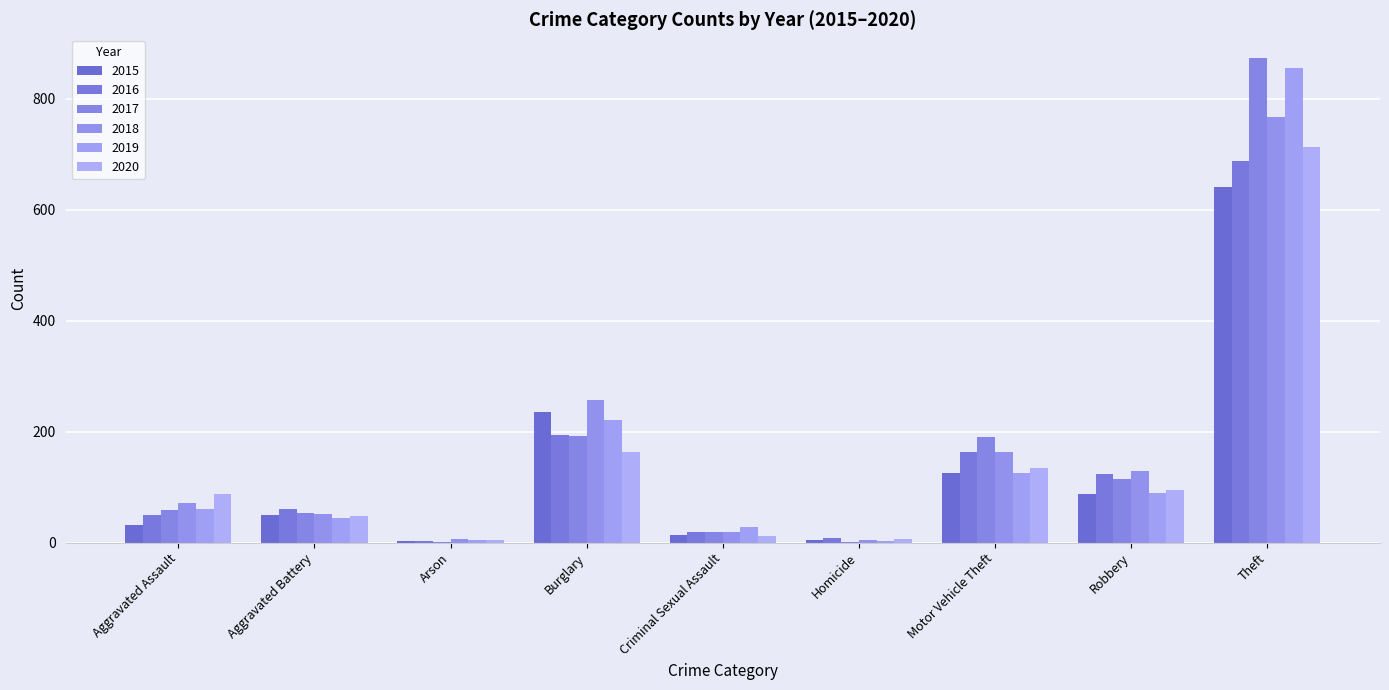

List the labels in order of 2015 value, largest first.

Theft, Burglary, Motor Vehicle Theft, Robbery, Aggravated Battery, Aggravated Assault, Criminal Sexual Assault, Homicide, Arson